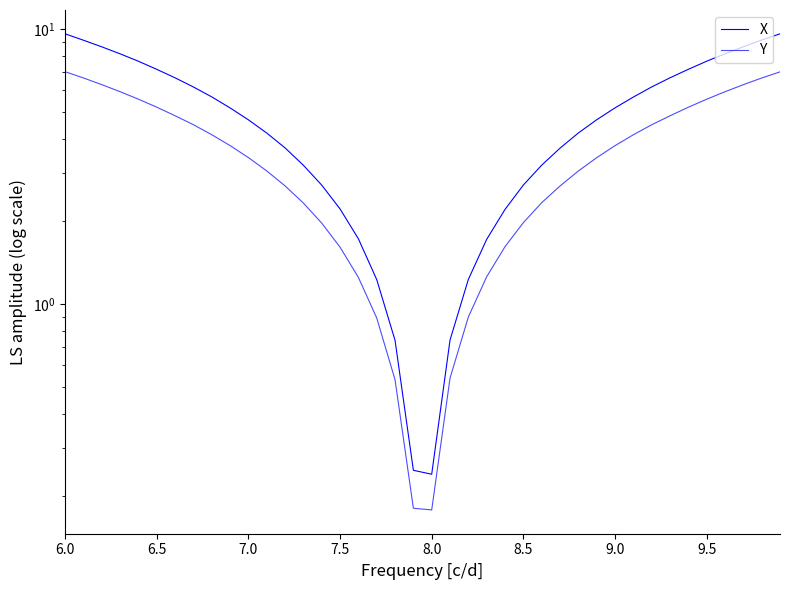

Does the chart display data point markers on the line(s)?

No